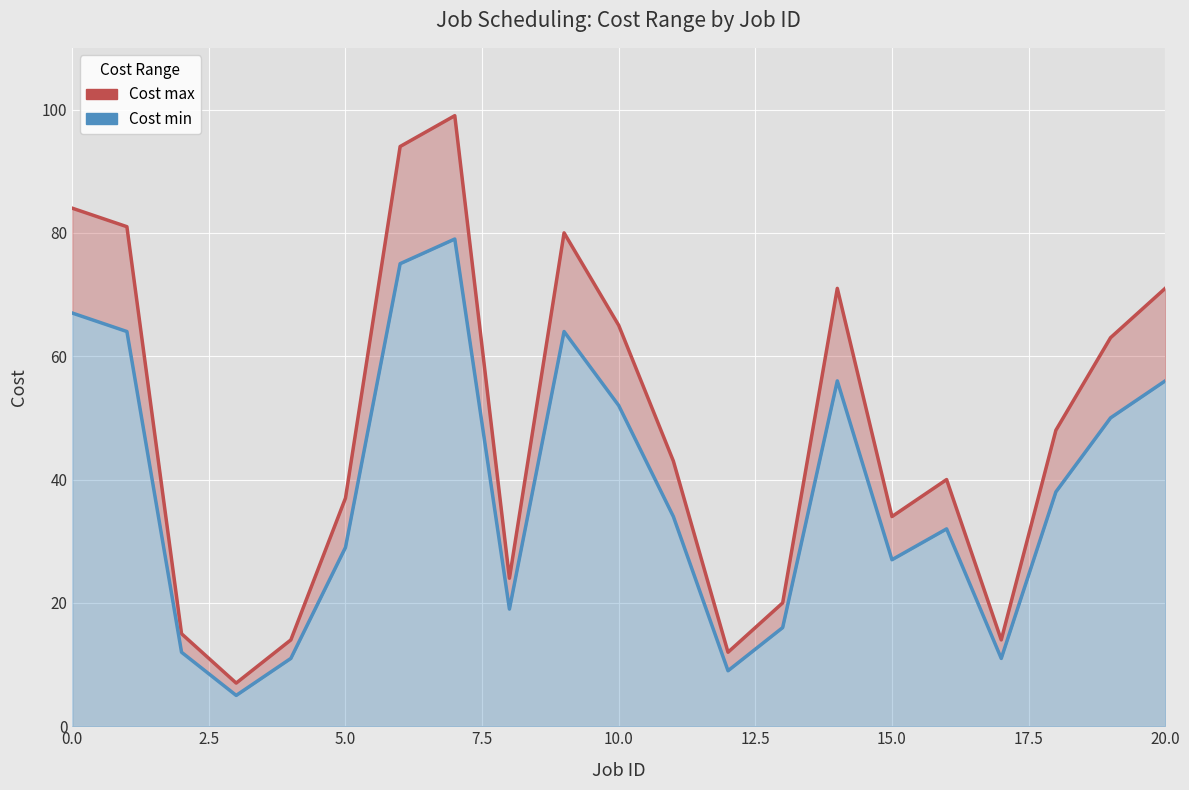

What is the label of the 6th point from the right?

15